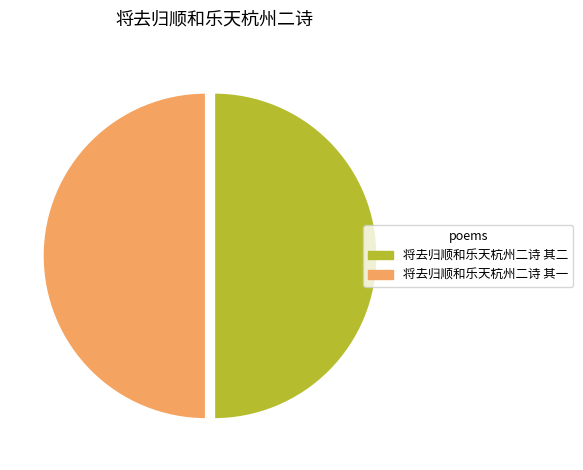

Is the sum of 将去归顺和乐天杭州二诗 其二 and 将去归顺和乐天杭州二诗 其一 greater than half?

Yes